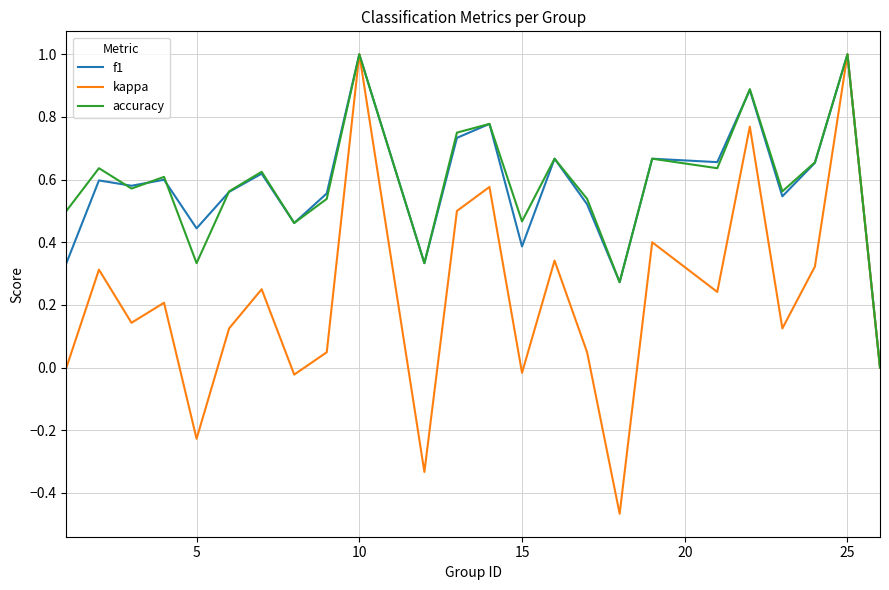

Which series has the widest spread of values?

kappa